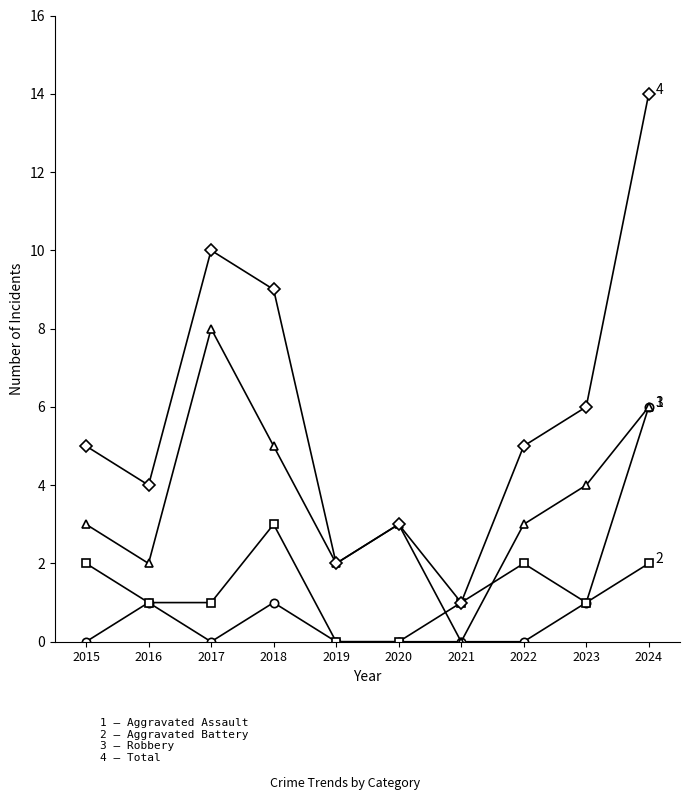

Which category has the highest value across all series?

2024